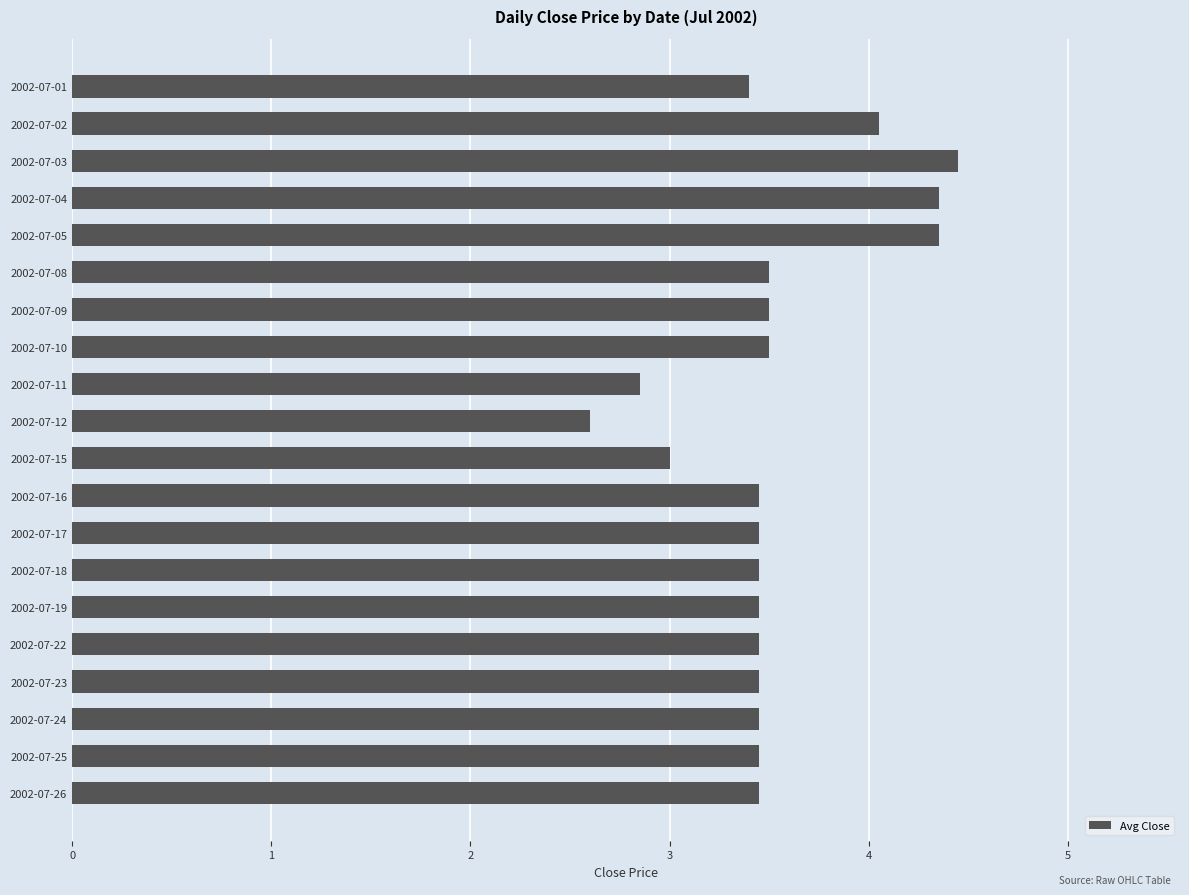

Read the value at 2002-07-17.

3.5